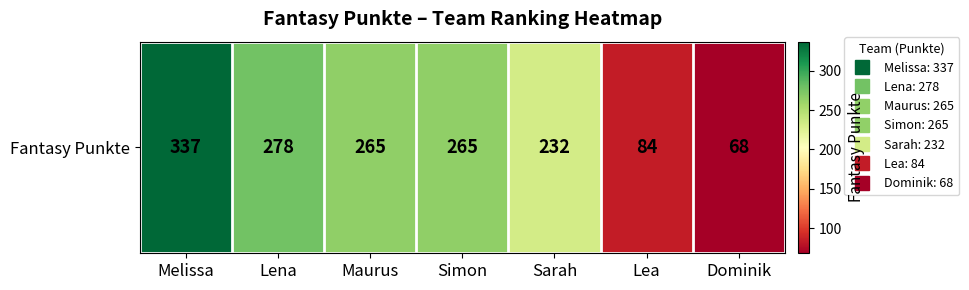

What is the minimum value shown in the chart?

68